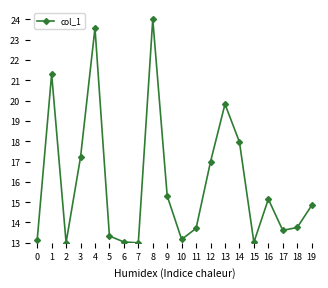

What is the difference between the second highest and second lowest values?

10.6